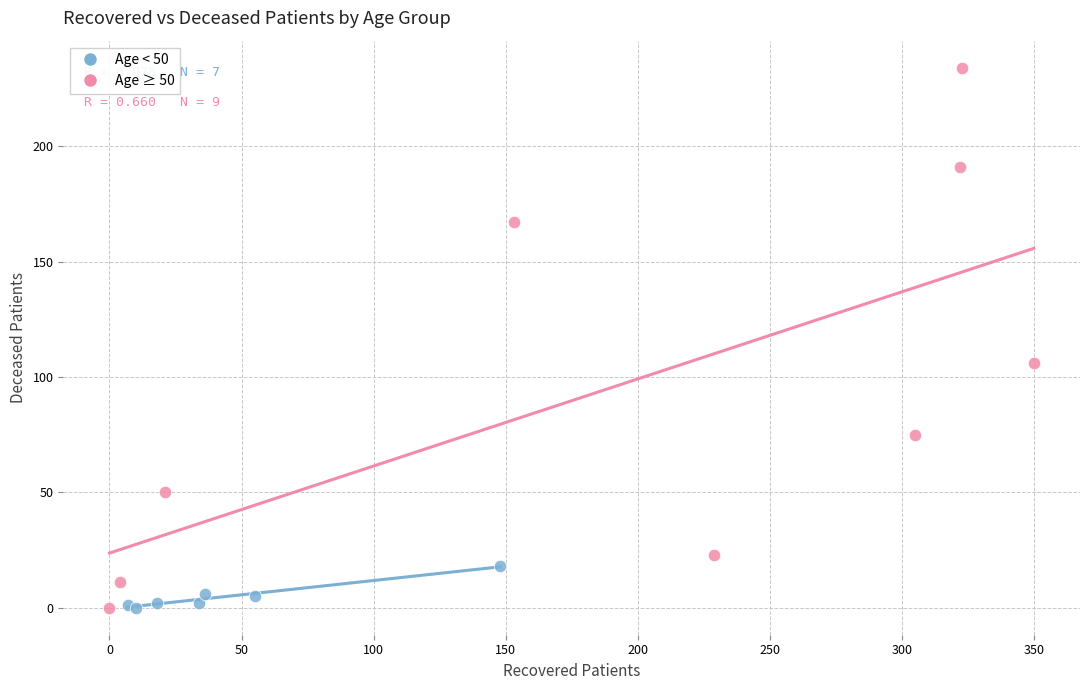

Which series has the widest spread of Y values?

Age ≥ 50